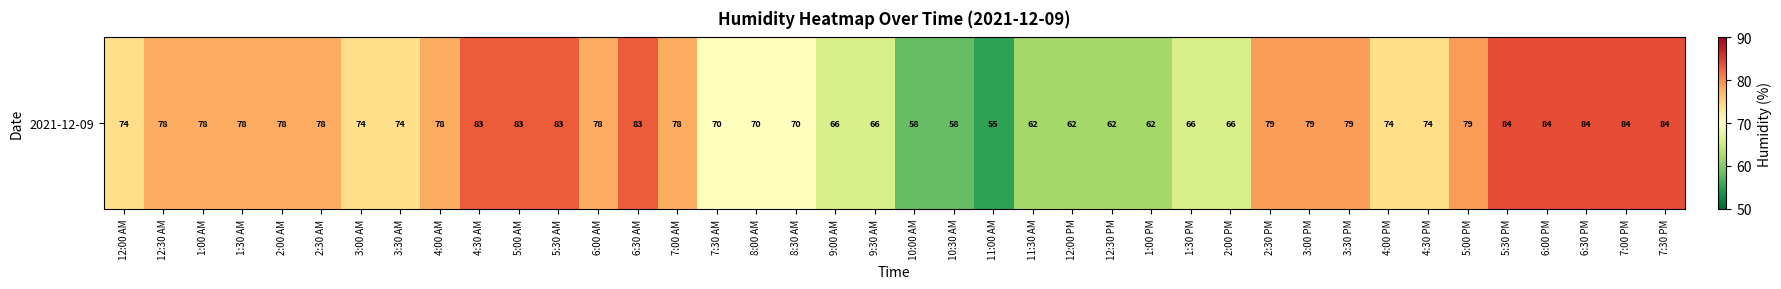

Count the number of categories in the chart.

40